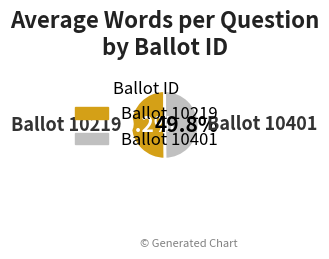

How many slices are in this pie chart?

2